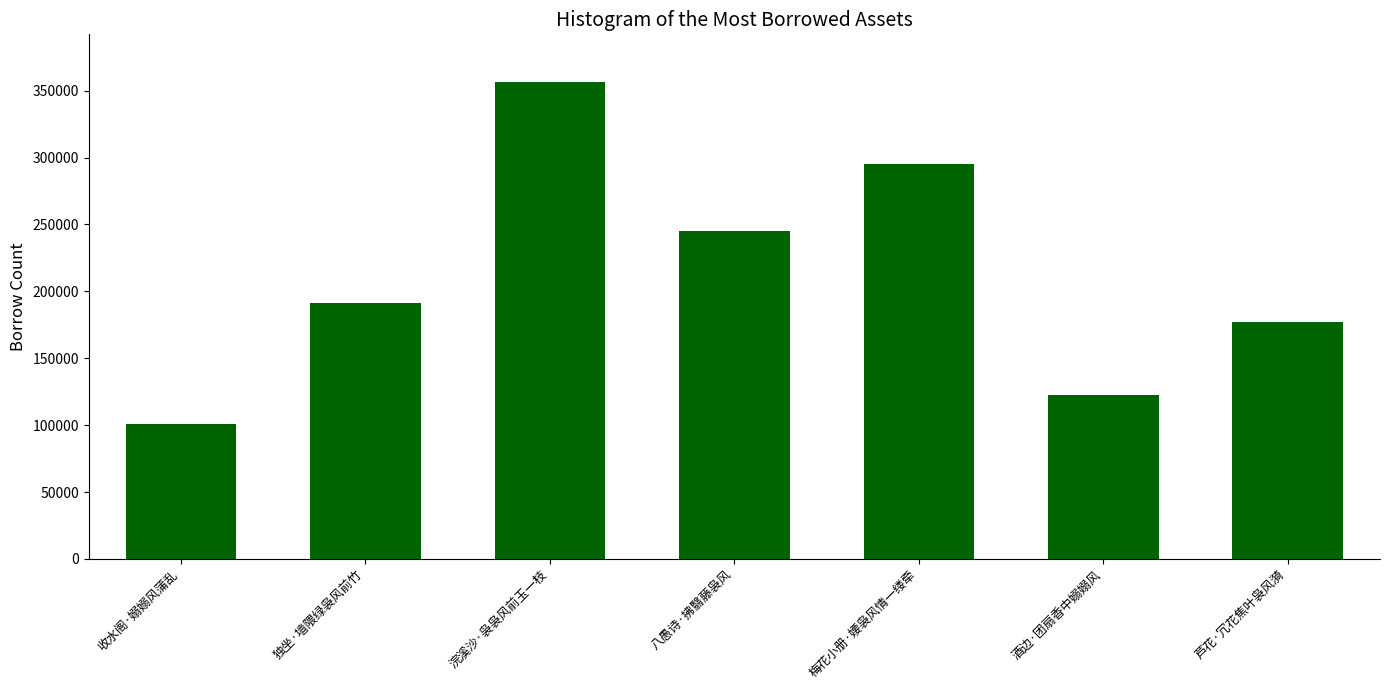

List the labels in order of value, smallest first.

收水阁·嫋嫋风蒲乱, 酒边·团扇香中嫋嫋风, 芦花·冗花焦叶袅风漪, 独坐·墙隈绿袅风前竹, 八愚诗·拂翳藤袅风, 梅花小册·婹袅风情一缕牵, 浣溪沙·袅袅风前玉一枝